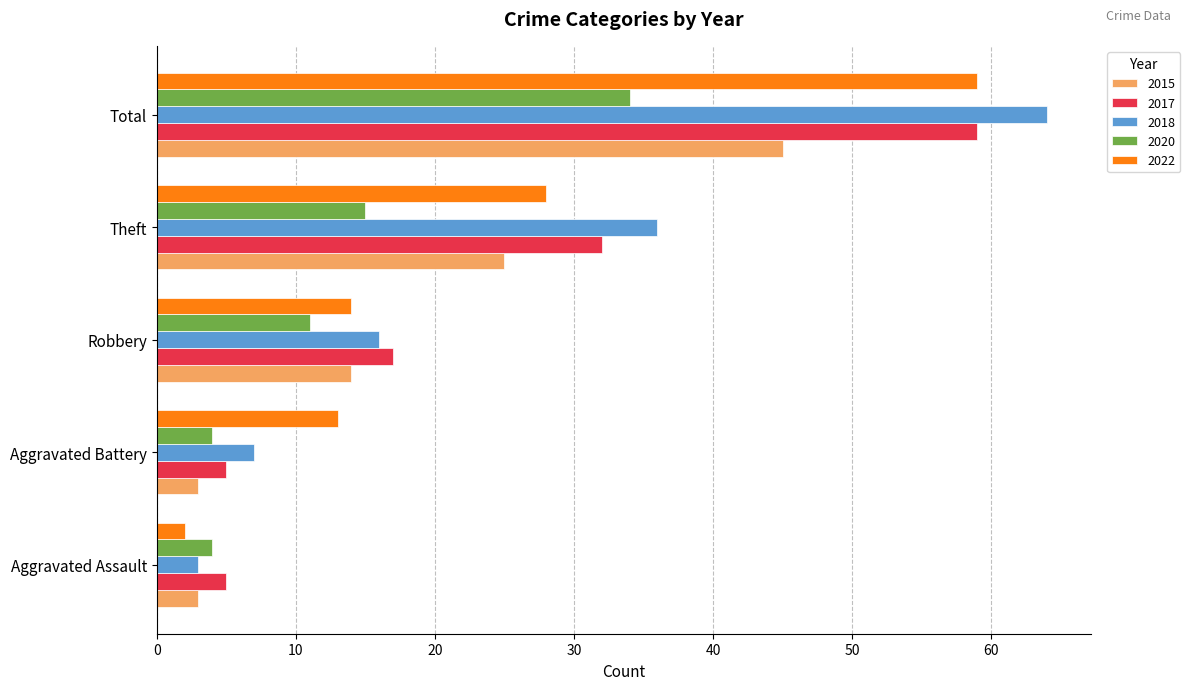

What is the sum of the 2015 values at Robbery and Aggravated Battery?

17